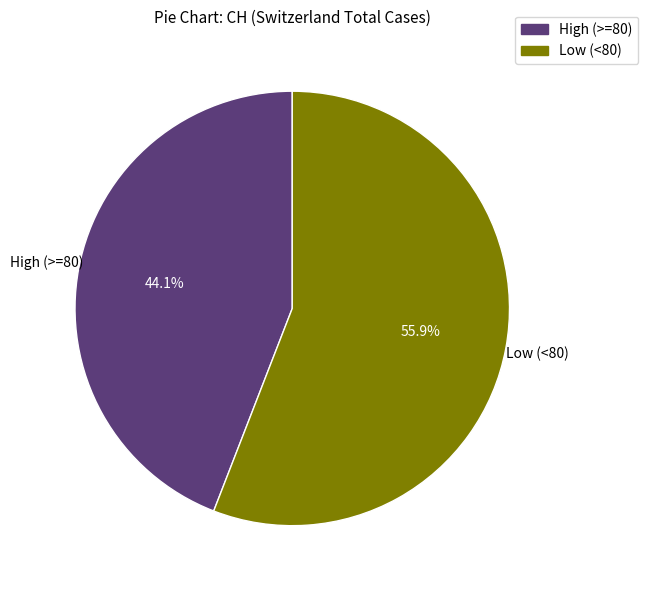

Is there a majority slice in this chart?

Yes